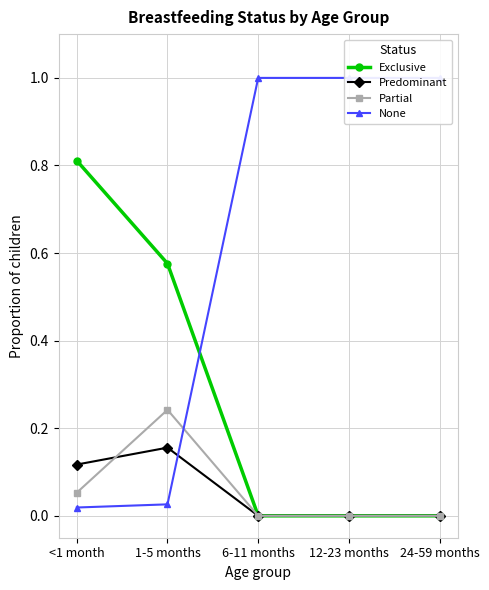

List the labels in order of Predominant value, smallest first.

6-11 months, 12-23 months, 24-59 months, <1 month, 1-5 months